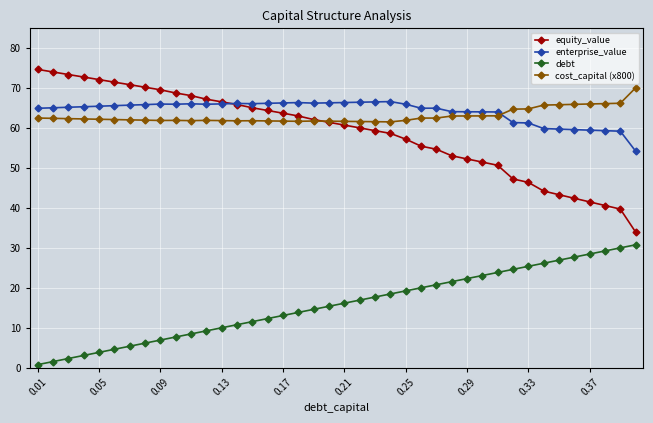

What is the value of the enterprise_value point at the 20th from the left?

66.3